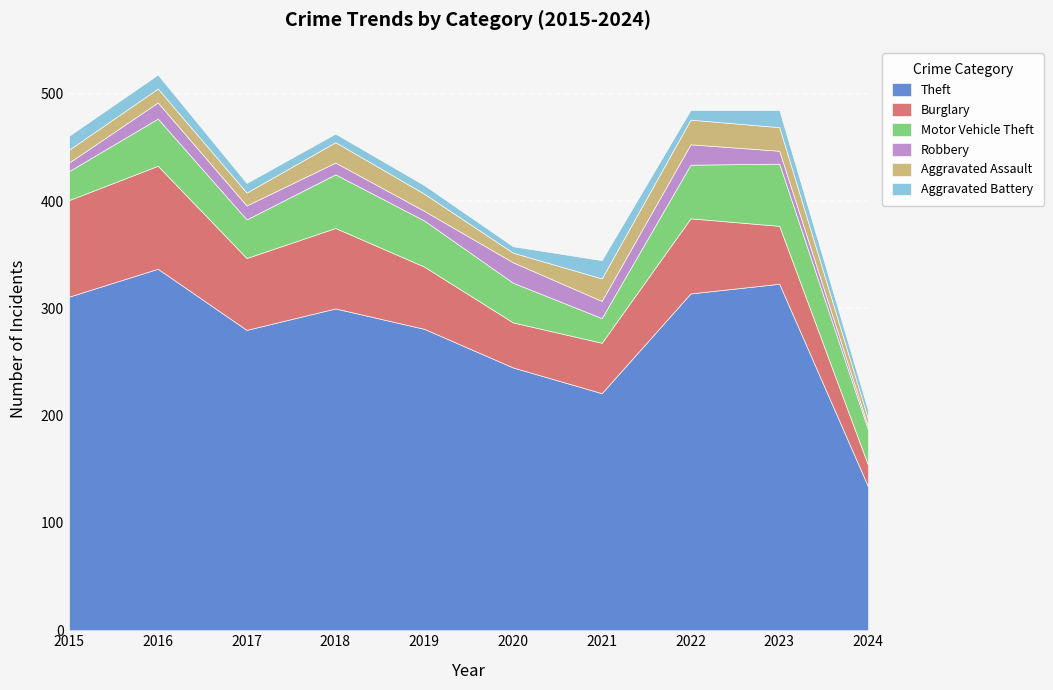

The Theft series shows 281 at 2019. True or false?

True